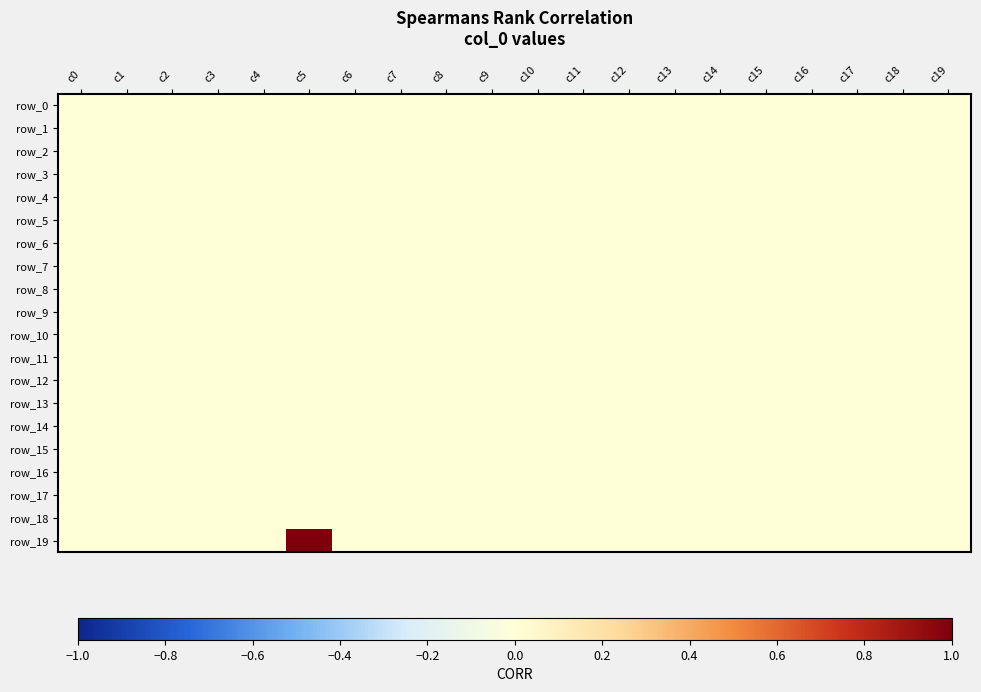

Where is row_7 nearest to the value 0?

c0